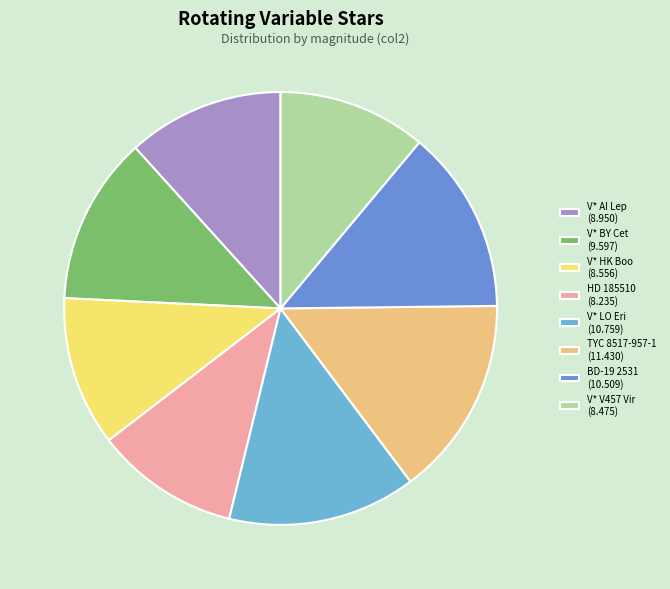

Does V* BY Cet account for over 50% of the chart?

No